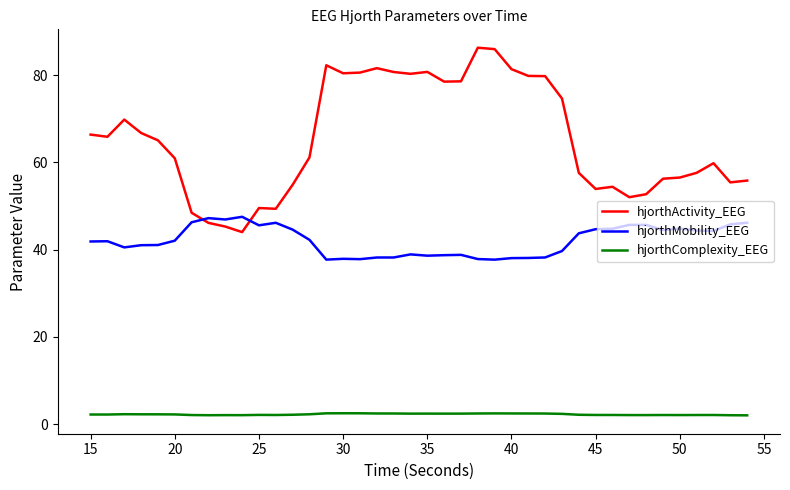

List the series in order of their overall mean, lowest first.

hjorthComplexity_EEG, hjorthMobility_EEG, hjorthActivity_EEG